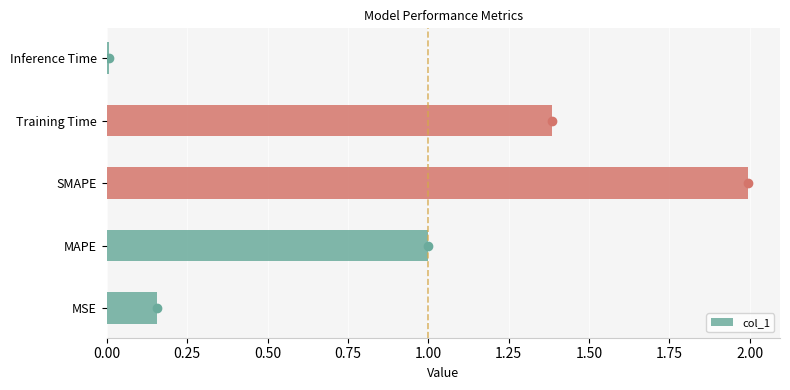

What is the difference between the maximum and minimum values?

2.0